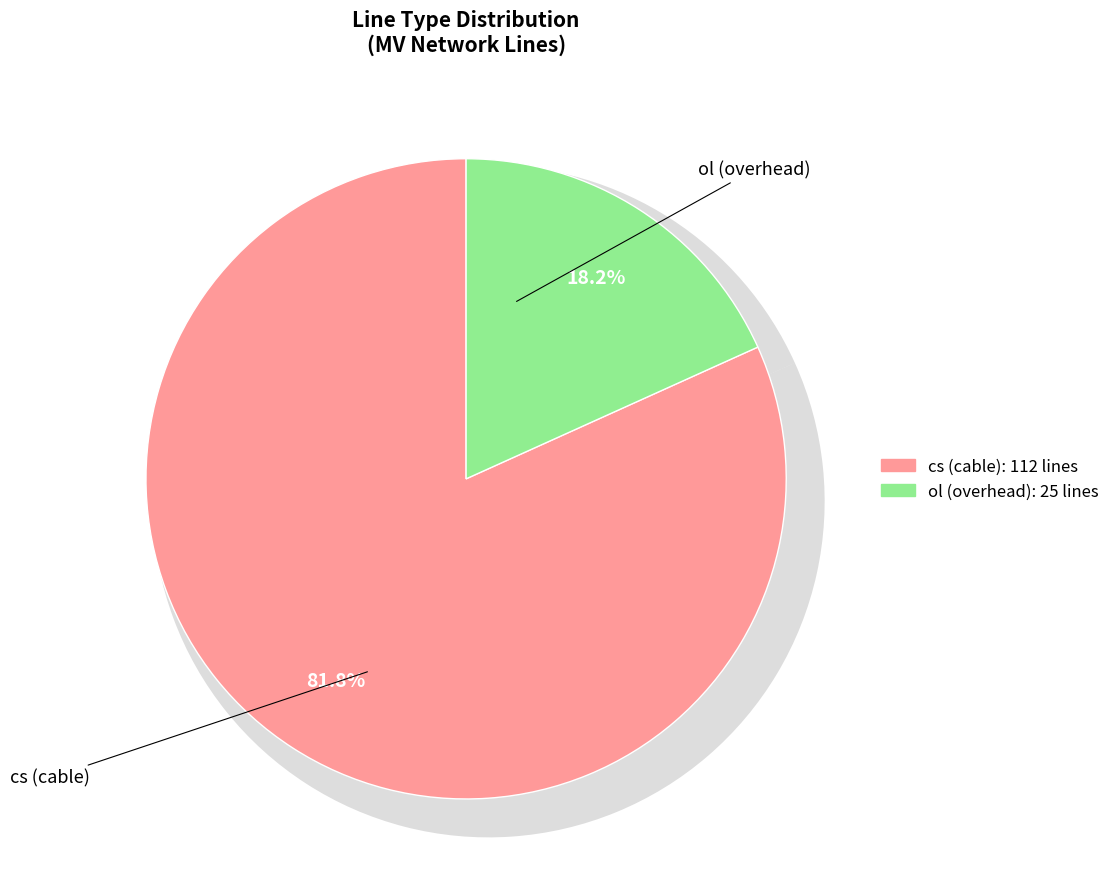

Which category has the biggest portion of the pie?

cs